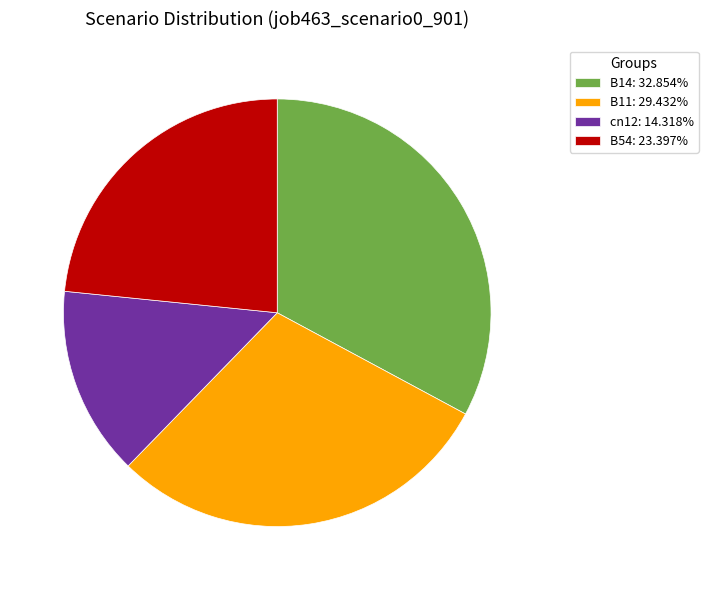

How many slices are in this pie chart?

4